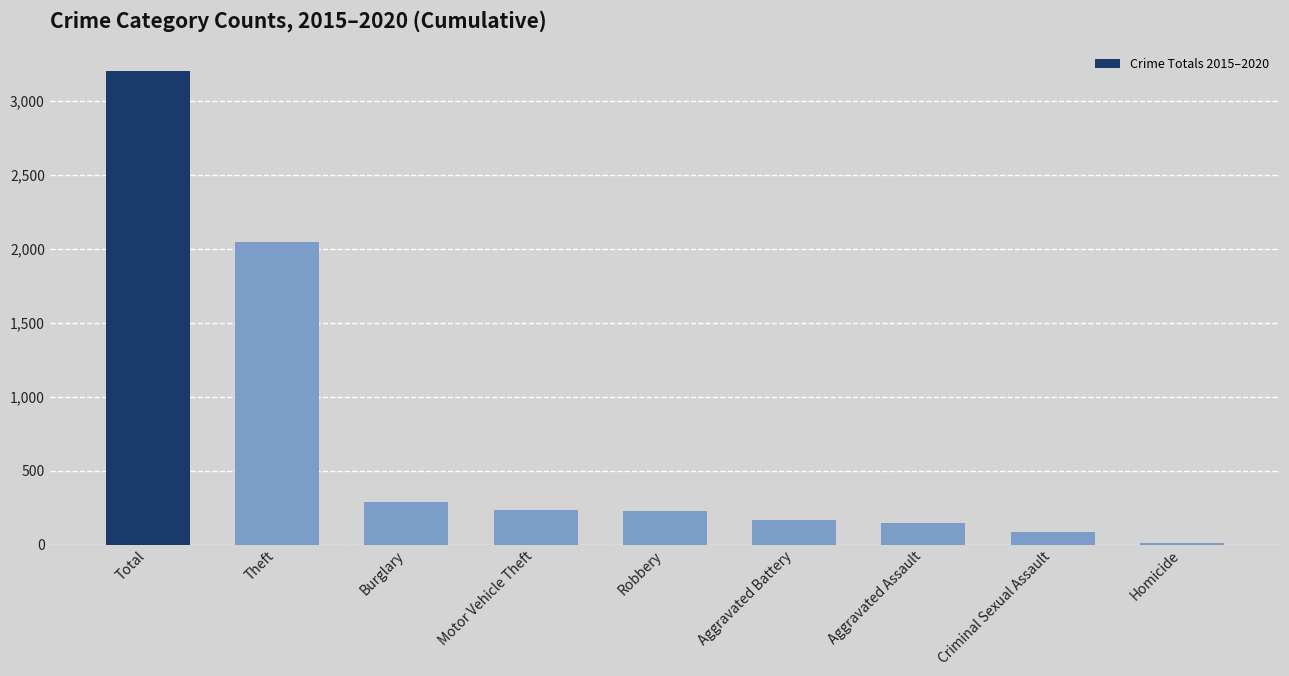

What is the difference between the second highest and second lowest values?

1955